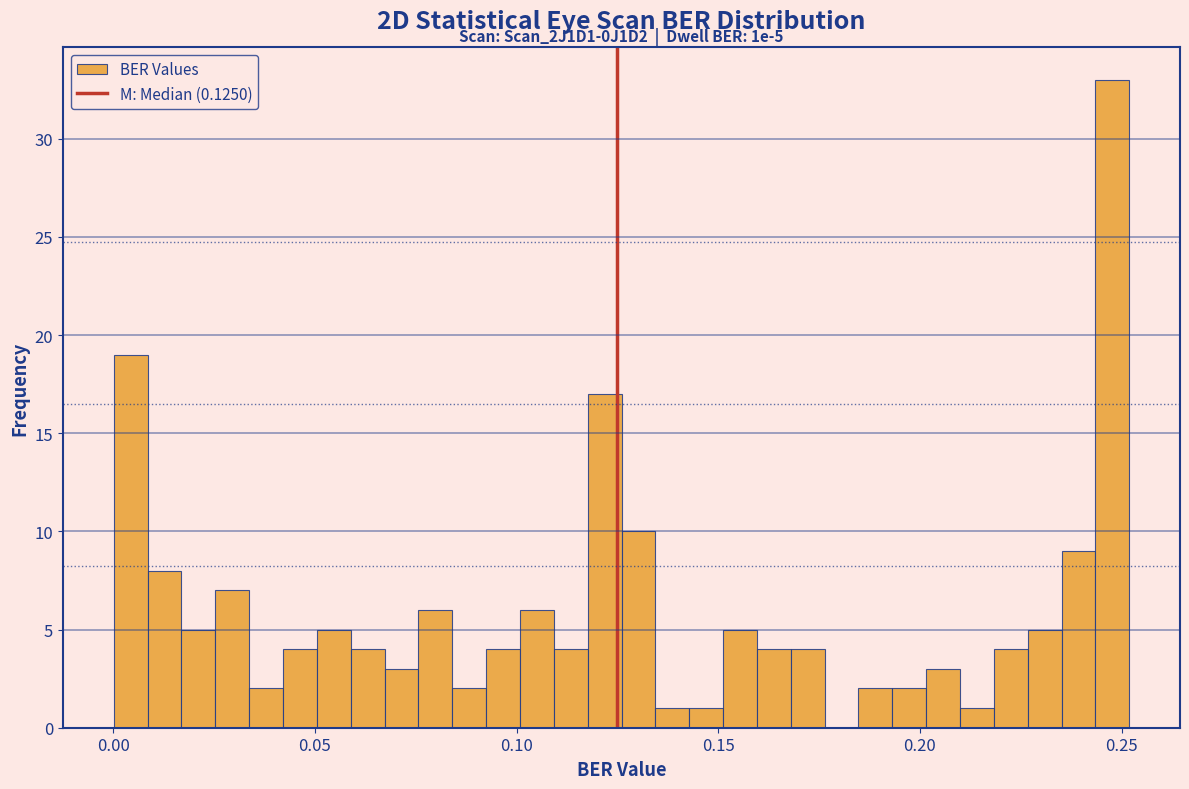

Read against the x-axis, roughly where is the centre of the tallest bar?

0.250